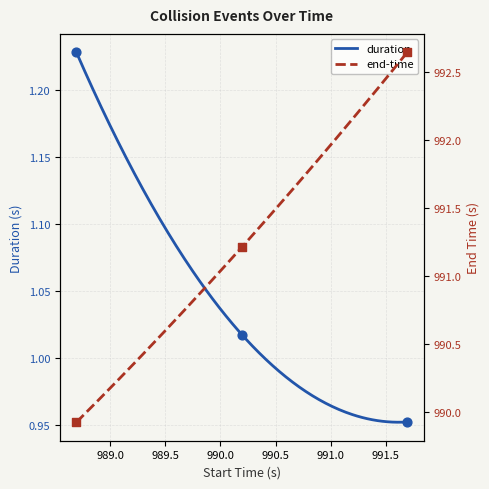

Which series has the widest spread of Y values?

end-time